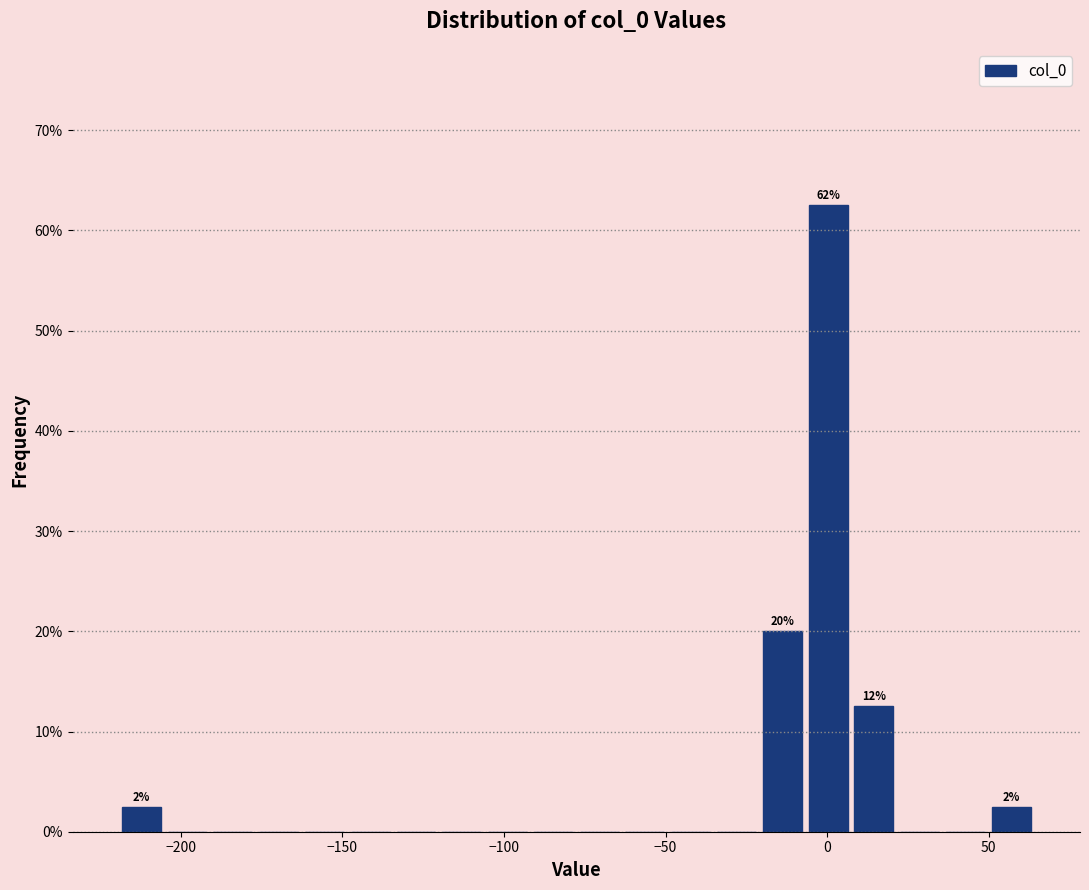

Around what value on the x-axis is the tallest bar? Give the approximate position of its centre, as read against the axis.

0